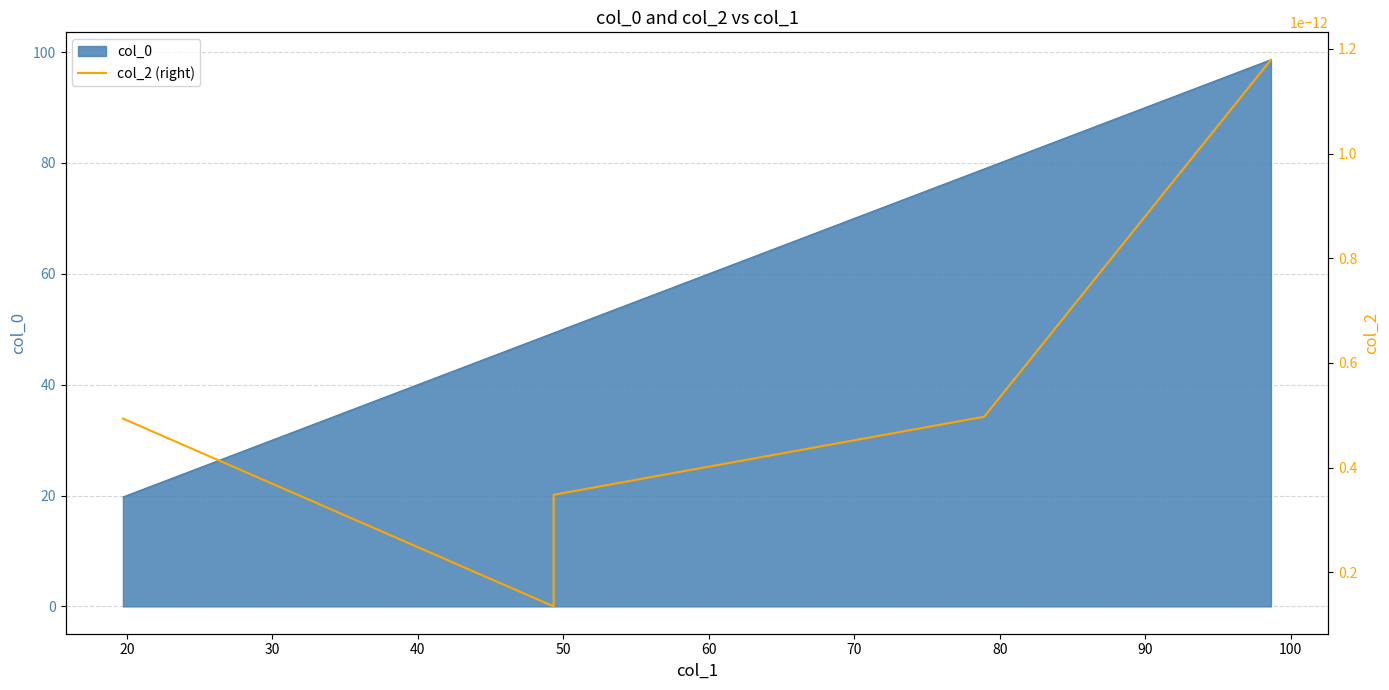

What is the change in value from 49.33449595926773 to 78.931374560817?

+29.6